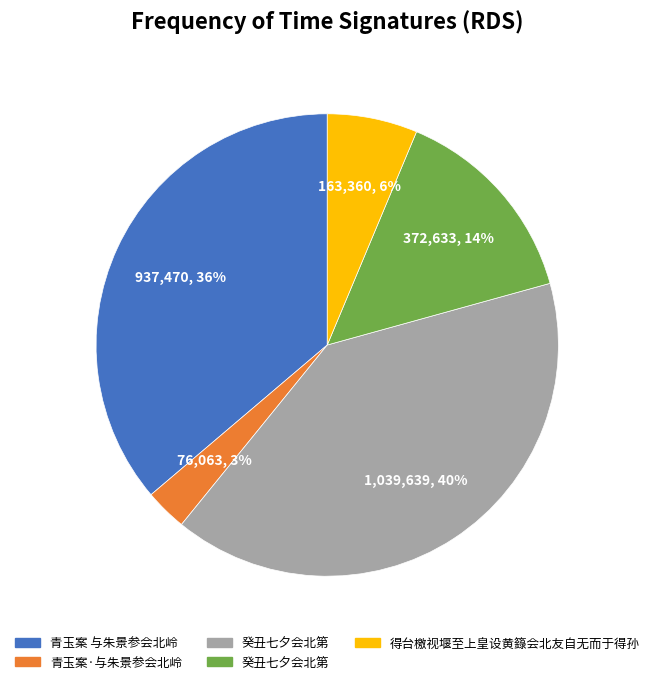

Does any single category account for the majority?

No